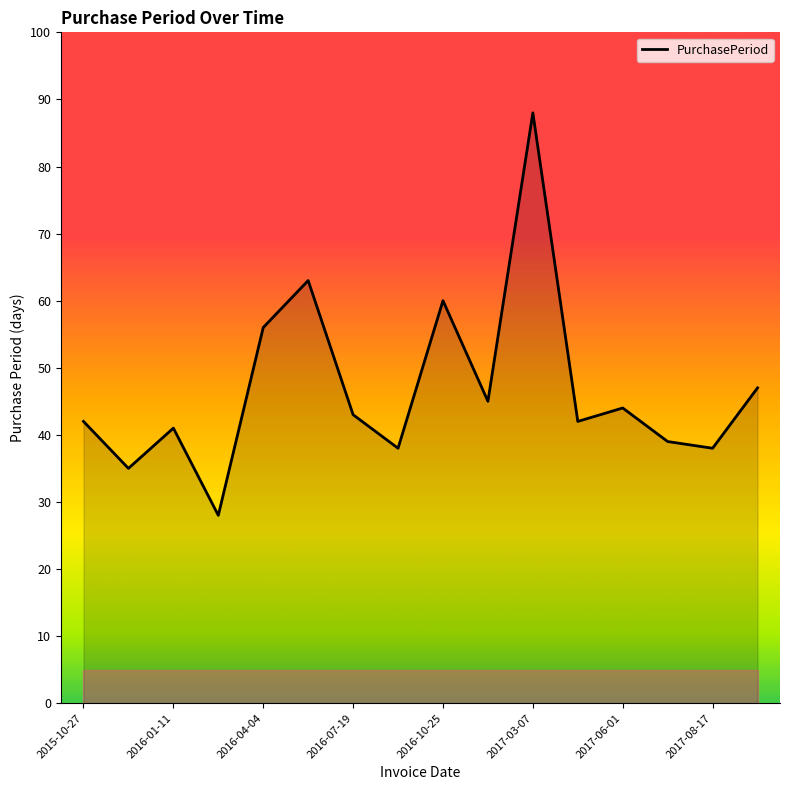

True or false: the data has more than 1 interior local peaks.

True